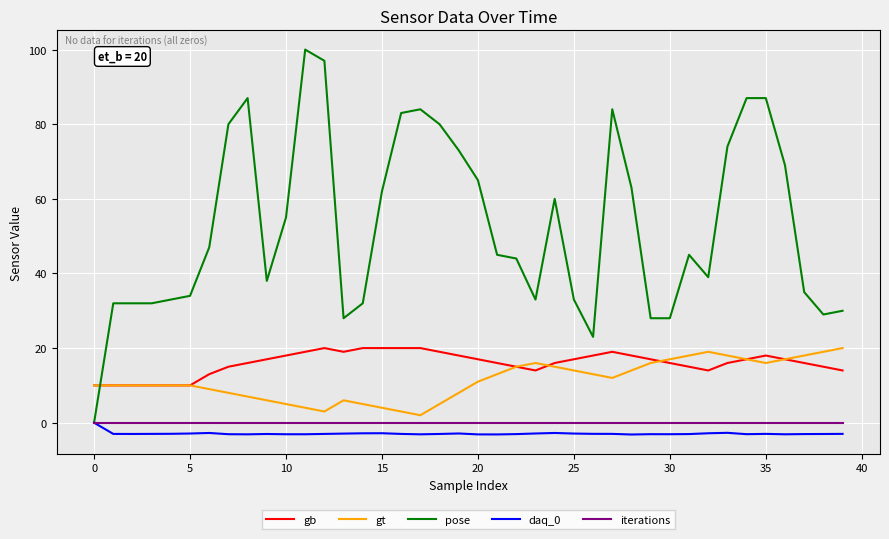

What is the difference between the second highest and minimum values in the pose series?

97.0